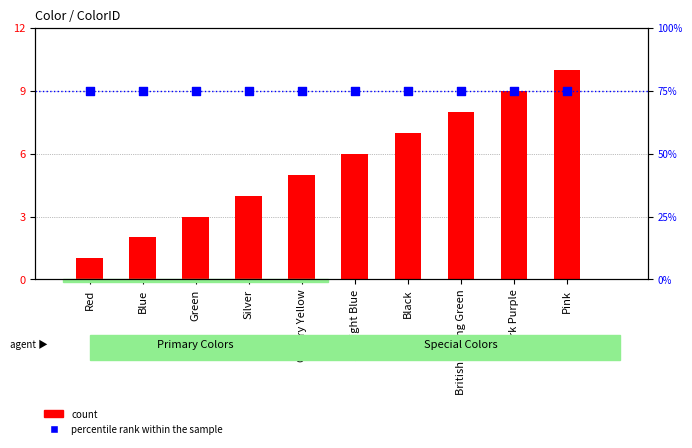

What are all the series names shown in the legend?

count, percentile rank within the sample